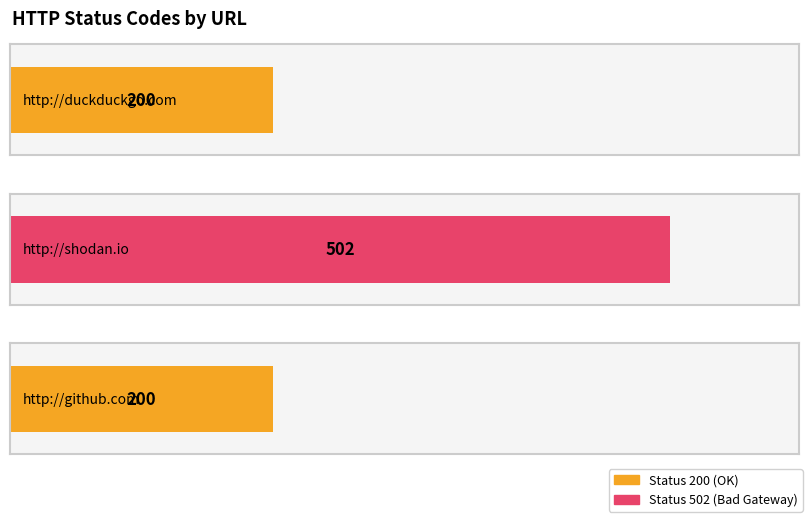

What is the average value?

301